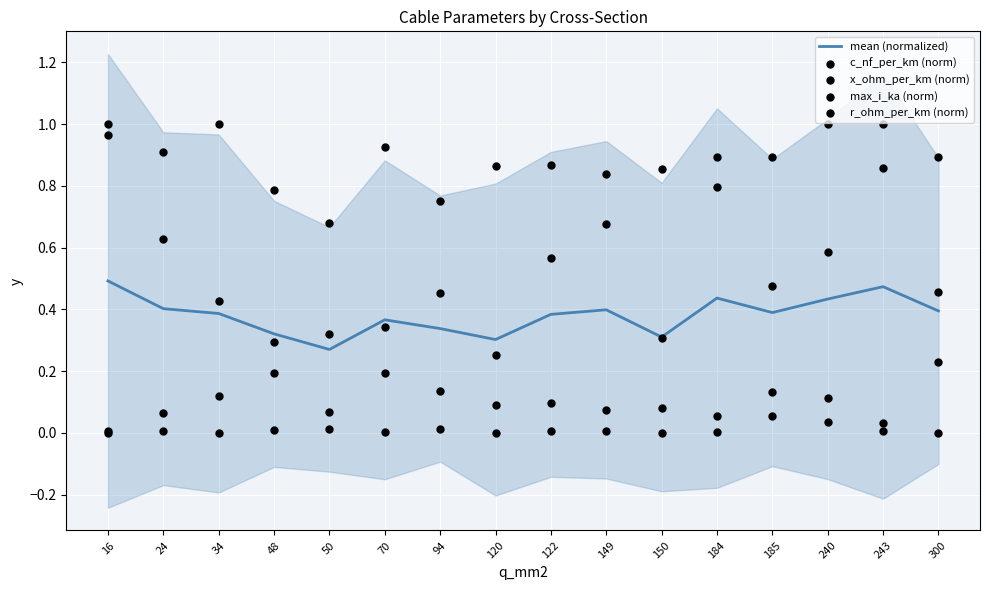

Which series reaches the maximum Y coordinate?

c_nf_per_km (norm)